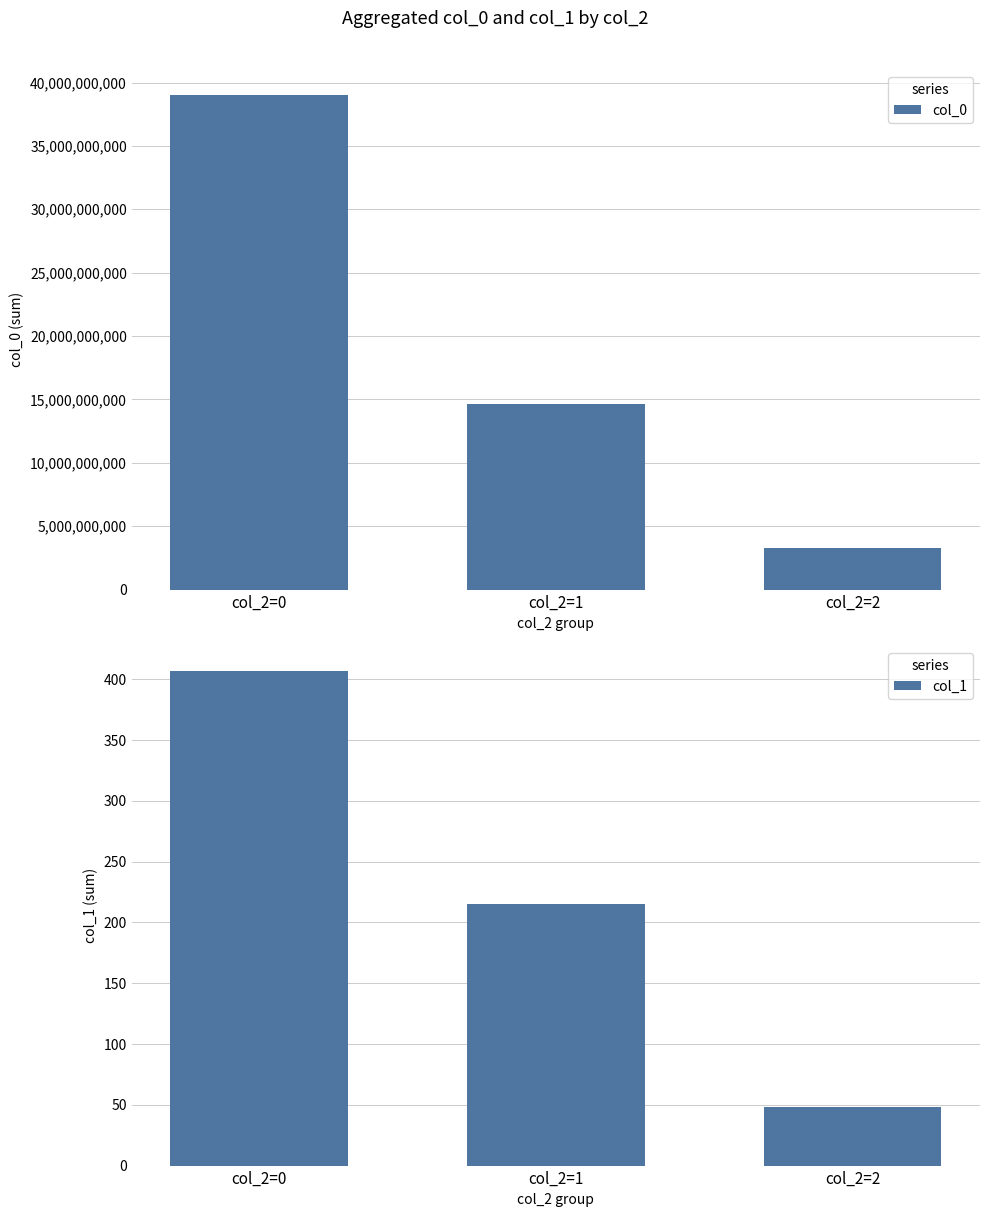

What is the lowest value of the col_0 series?

3257953790